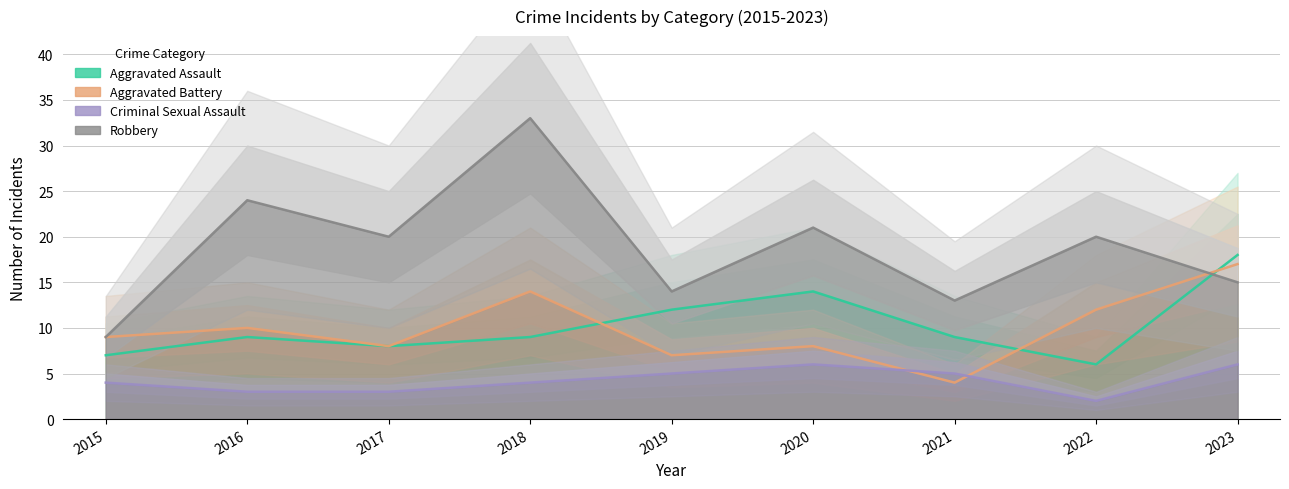

How many interior local peaks does the Aggravated Assault series have?

2